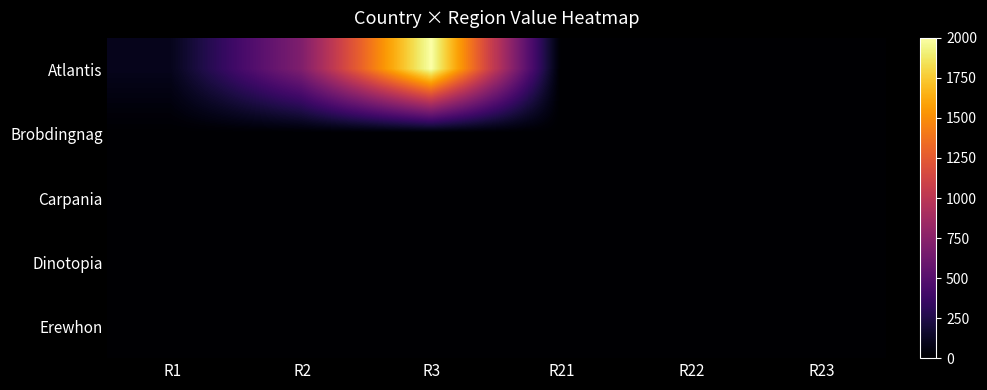

Reading left to right, list all the values displayed in this chart.

Atlantis: R1=100	R2=700	R3=2000	R21=0	R22=0	R23=0
Brobdingnag: R1=1	R2=0	R3=0	R21=0	R22=0	R23=0
Carpania: R1=1	R2=0	R3=0	R21=0	R22=0	R23=0
Dinotopia: R1=1	R2=0	R3=0	R21=0	R22=0	R23=0
Erewhon: R1=1	R2=0	R3=0	R21=0	R22=0	R23=0